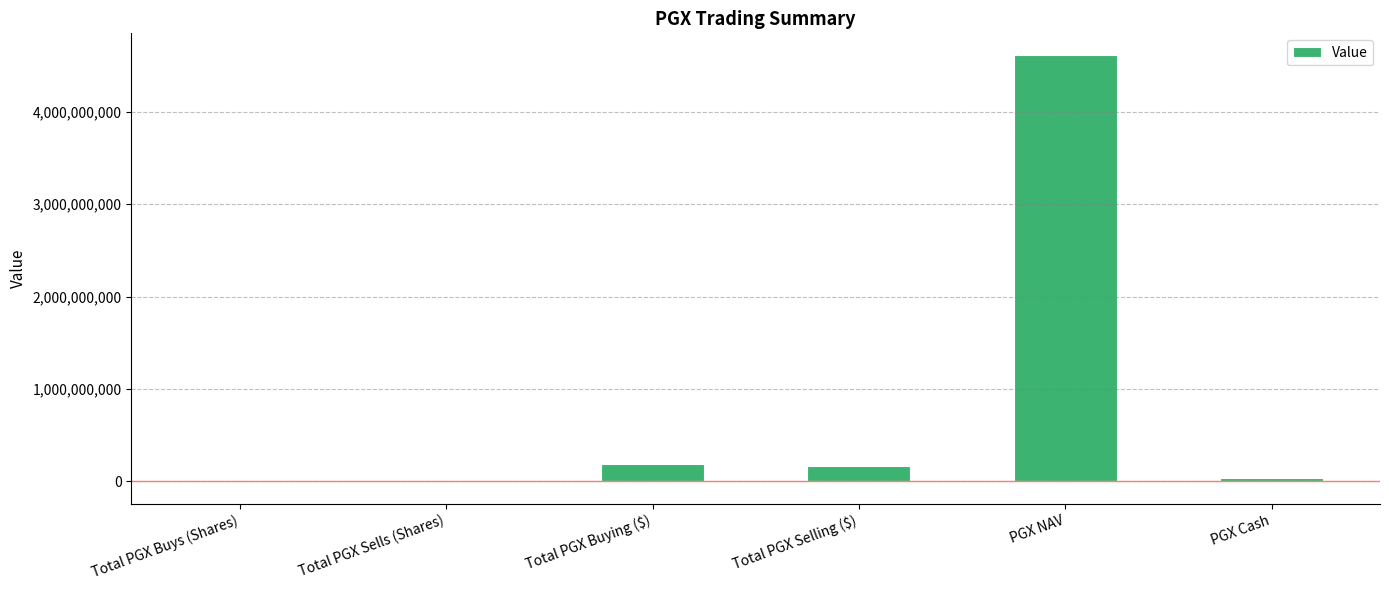

What is the greatest value displayed?

4617400000.0